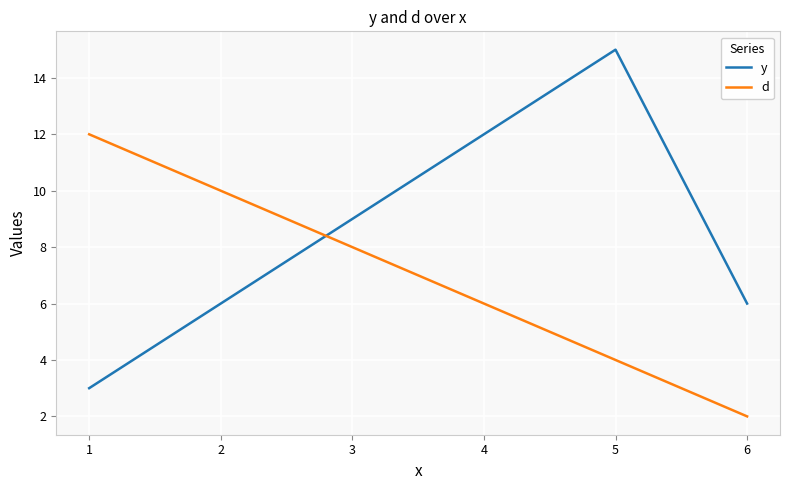

Which label corresponds to the smallest value in the chart?

6